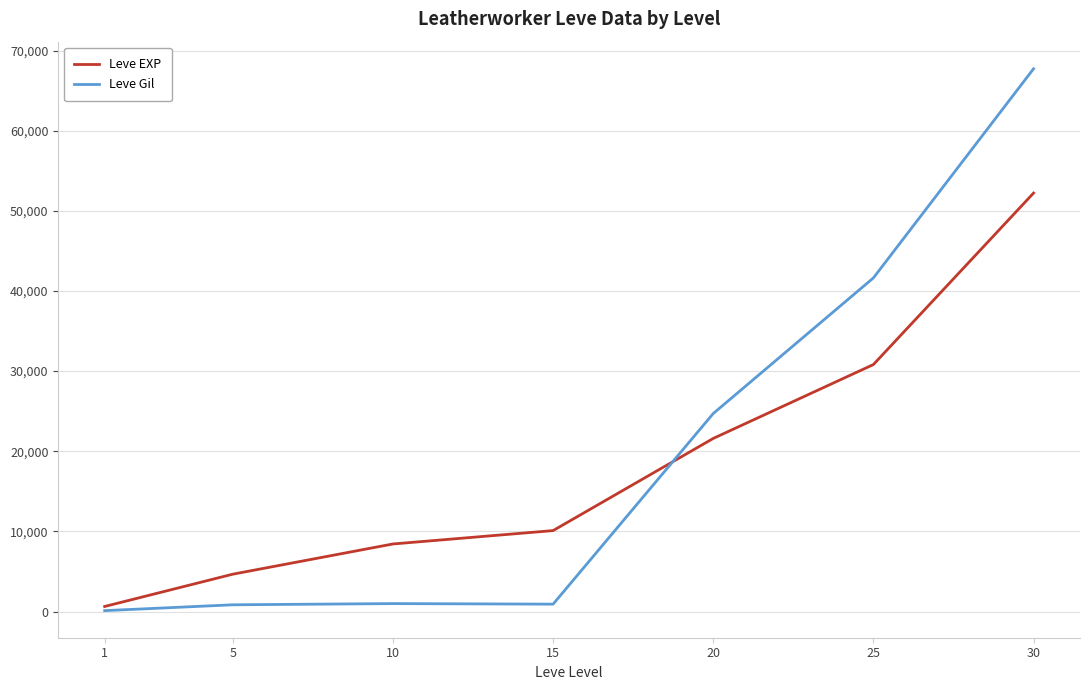

At how many categories does at least one series exceed 4150?

6